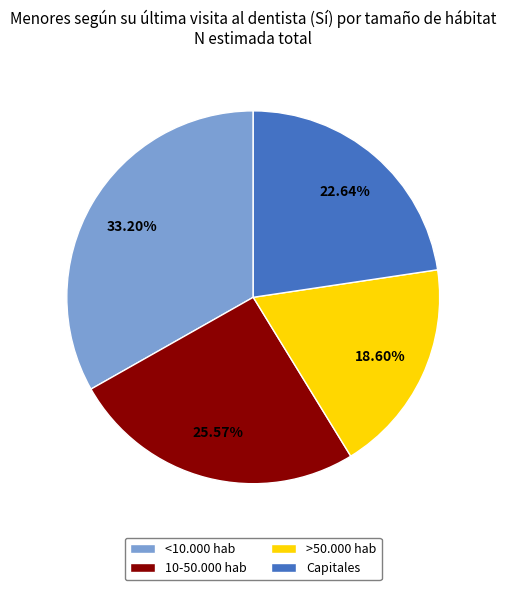

To the nearest percent, what portion does Capitales represent?

23%